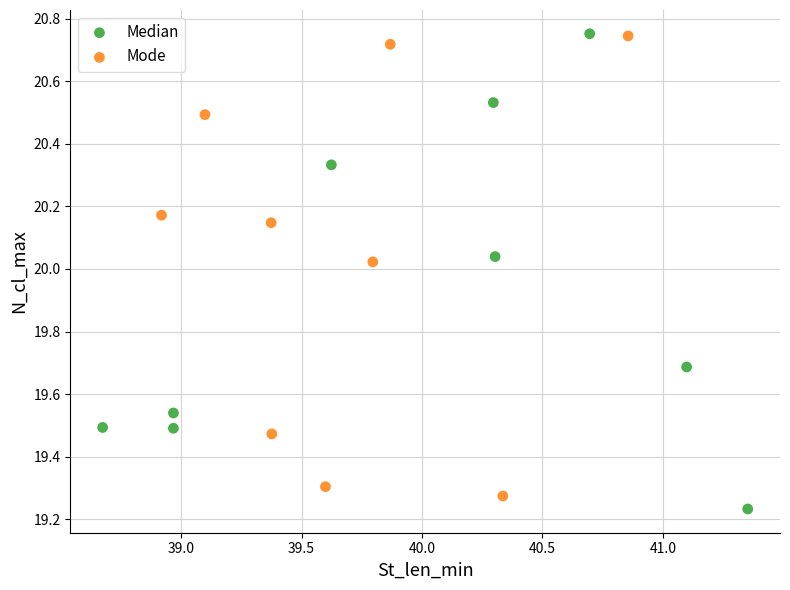

Which series has the largest Y range (max minus min)?

Median